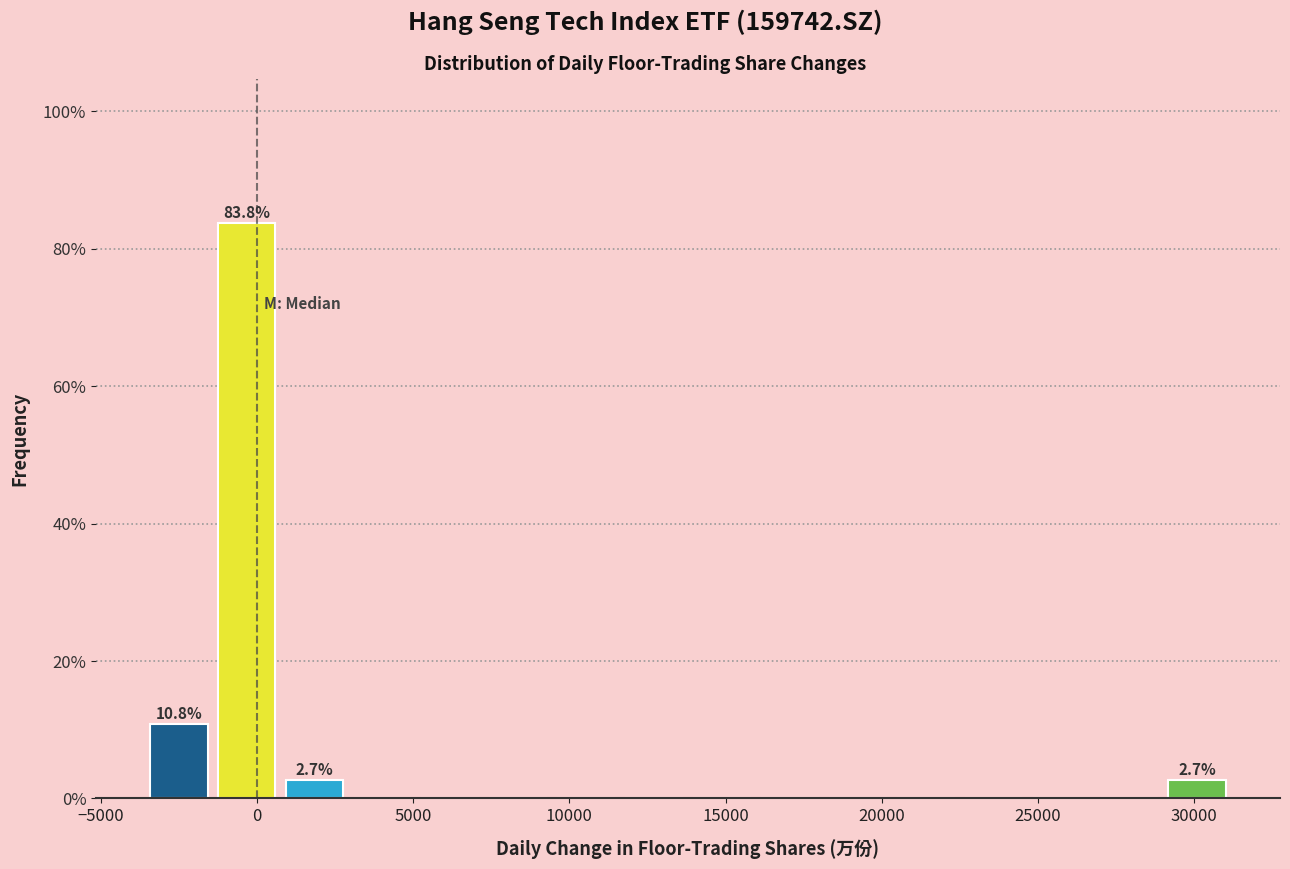

Over which range of the x-axis is the bar tallest?

-1500 to 500